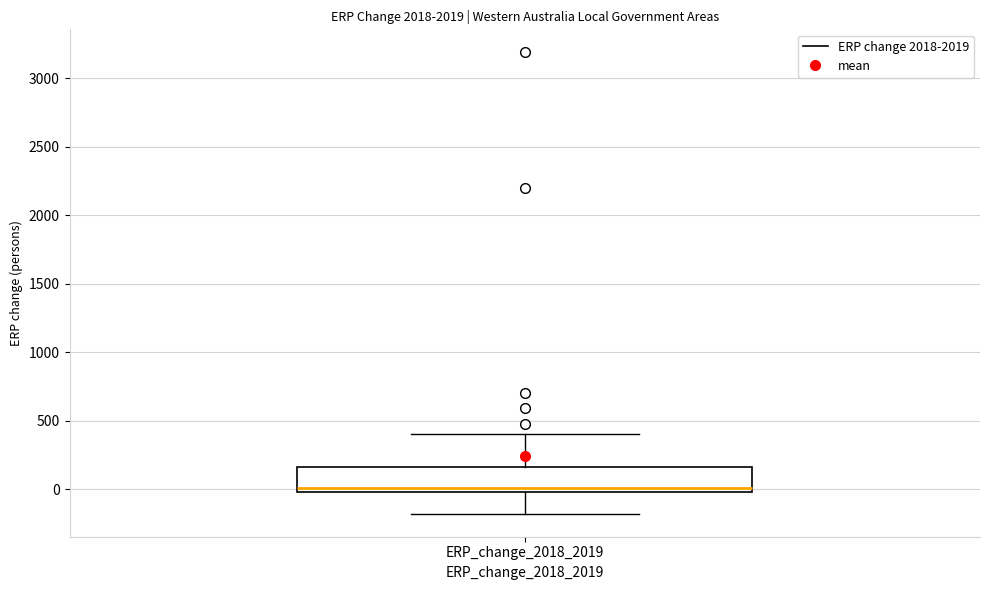

Transcribe this box plot: give where the median line is, the range the box spans, and where the two whiskers end, as read against the y-axis. The values are not printed on the chart, so give them approximately, as read against the axis.

median 0 (just above the box's lower edge), box 0 to 150, whiskers -200 to 400